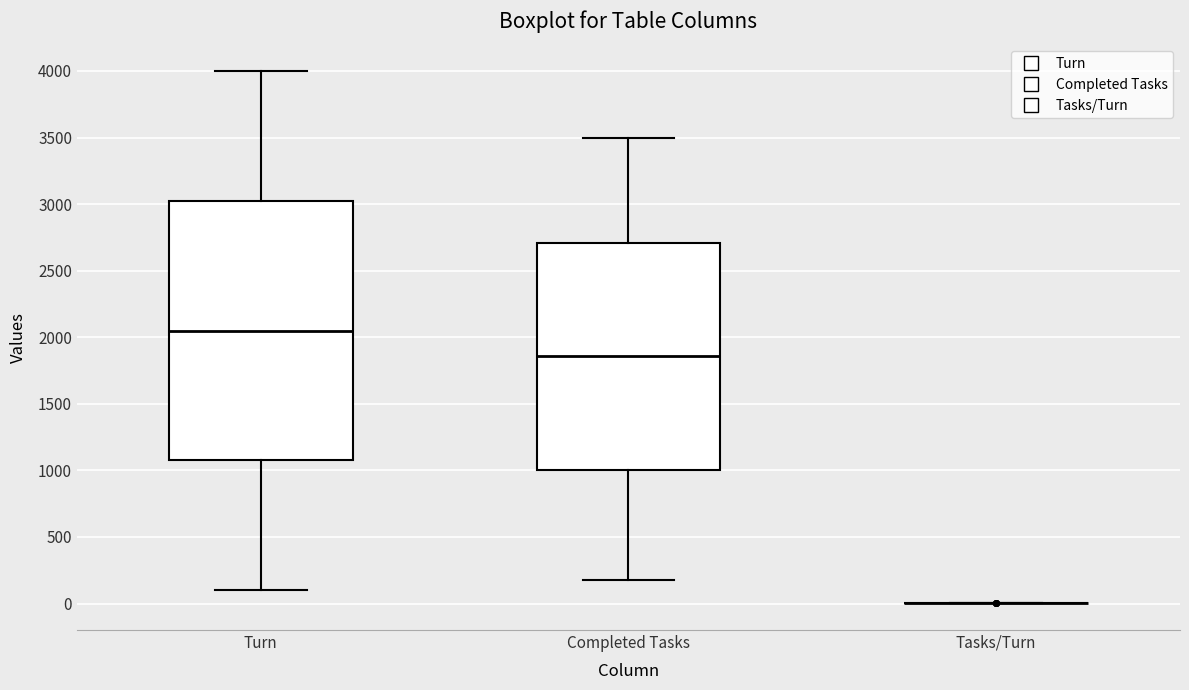

Reading left to right, read every box against the y-axis: the position of its median line, the range the box covers, and the ends of its whiskers. The values are not printed on the chart, so give them approximately, as read against the axis.

Turn: median 2050, box 1100 to 3050, whiskers 100 to 4000
Completed Tasks: median 1850, box 1000 to 2700, whiskers 150 to 3500
Tasks/Turn: box collapsed to a line at 0, whiskers 0 to 0